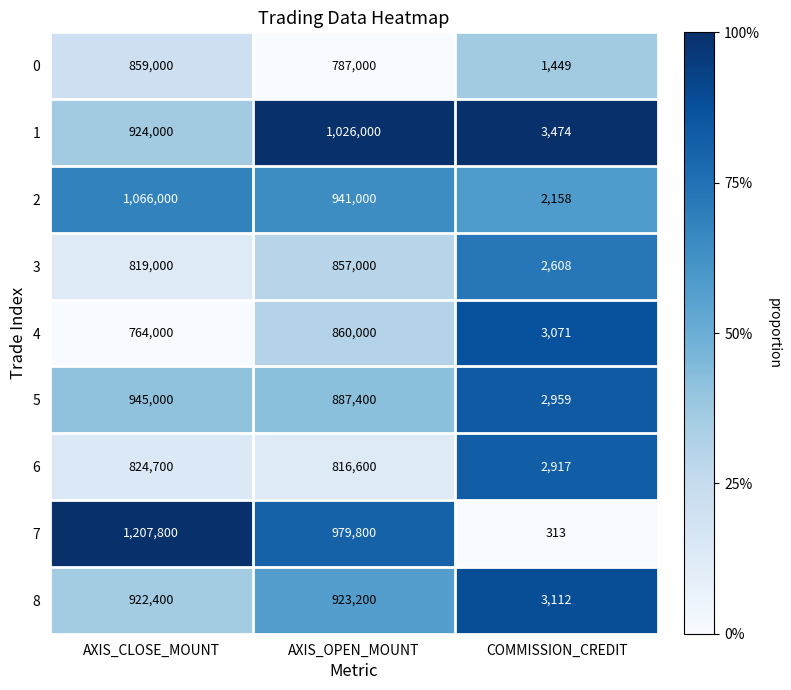

What is the sum of all 1 values?

1953474